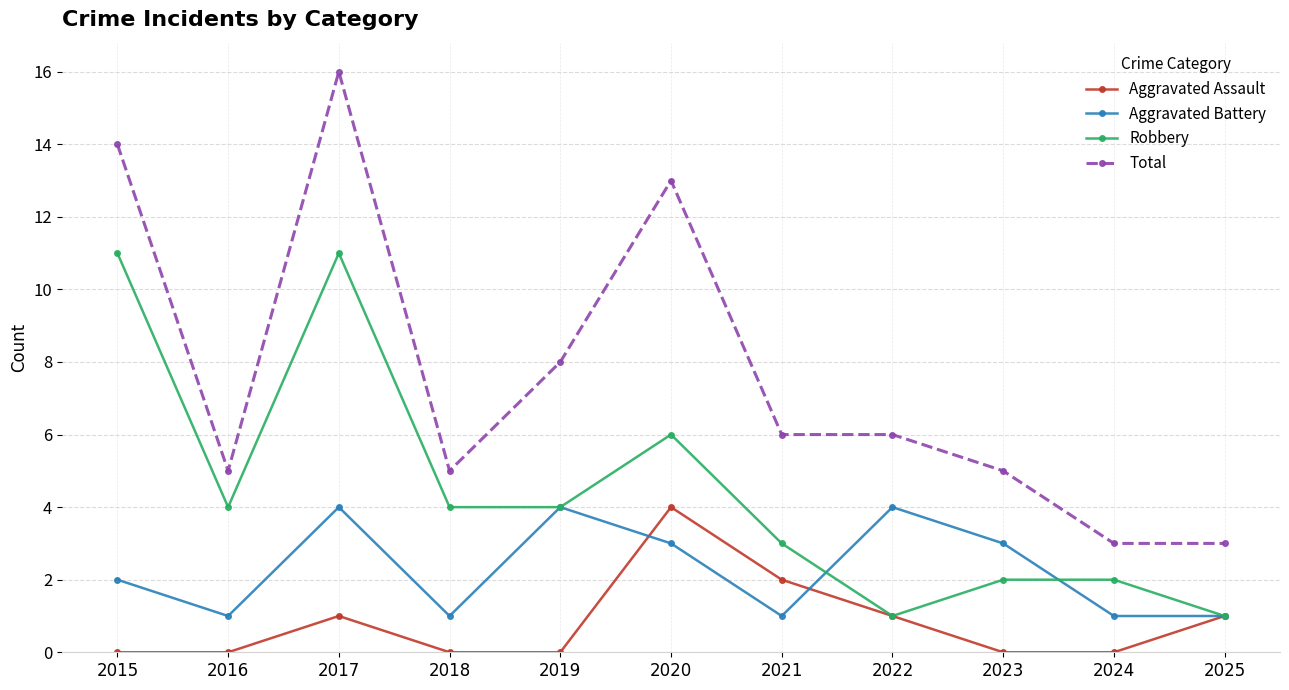

What is the maximum value shown in the chart?

16